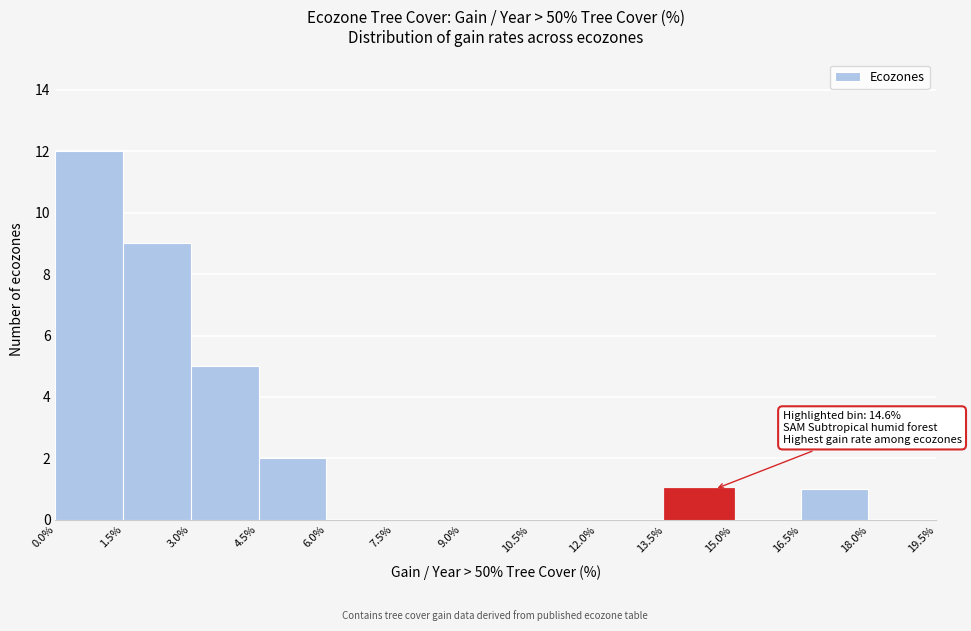

Over which range of the x-axis is the bar tallest?

0.0% to 1.5%